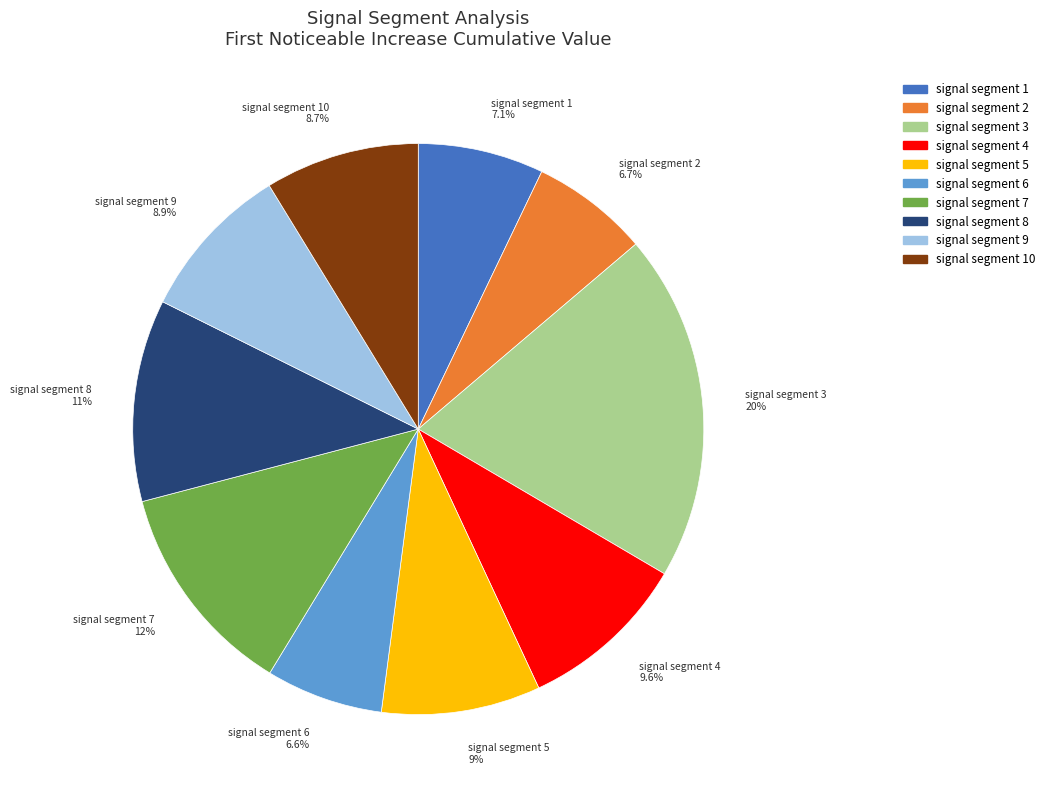

Is there a majority slice in this chart?

No